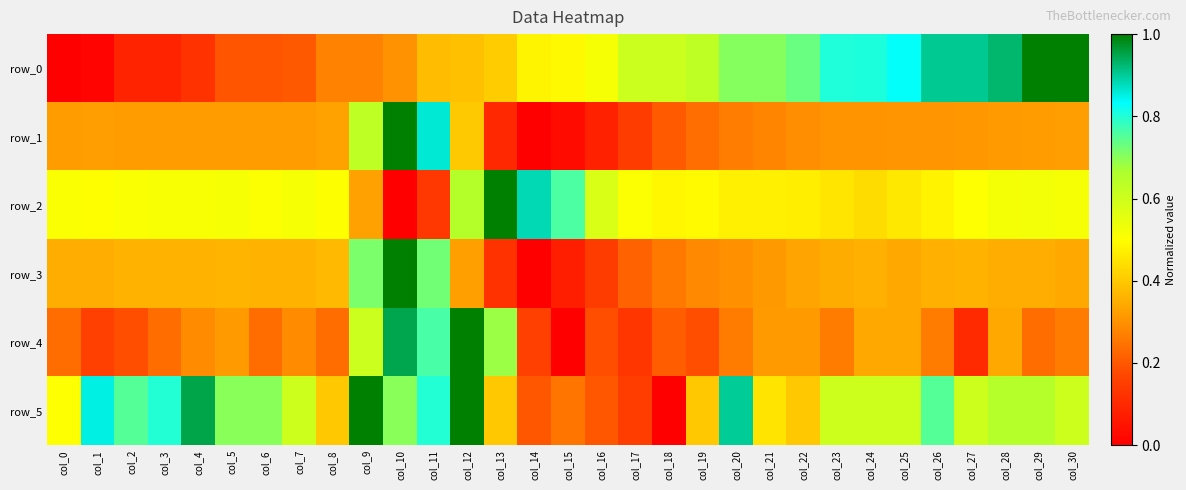

Between col_27 and col_19, which is larger?

col_27